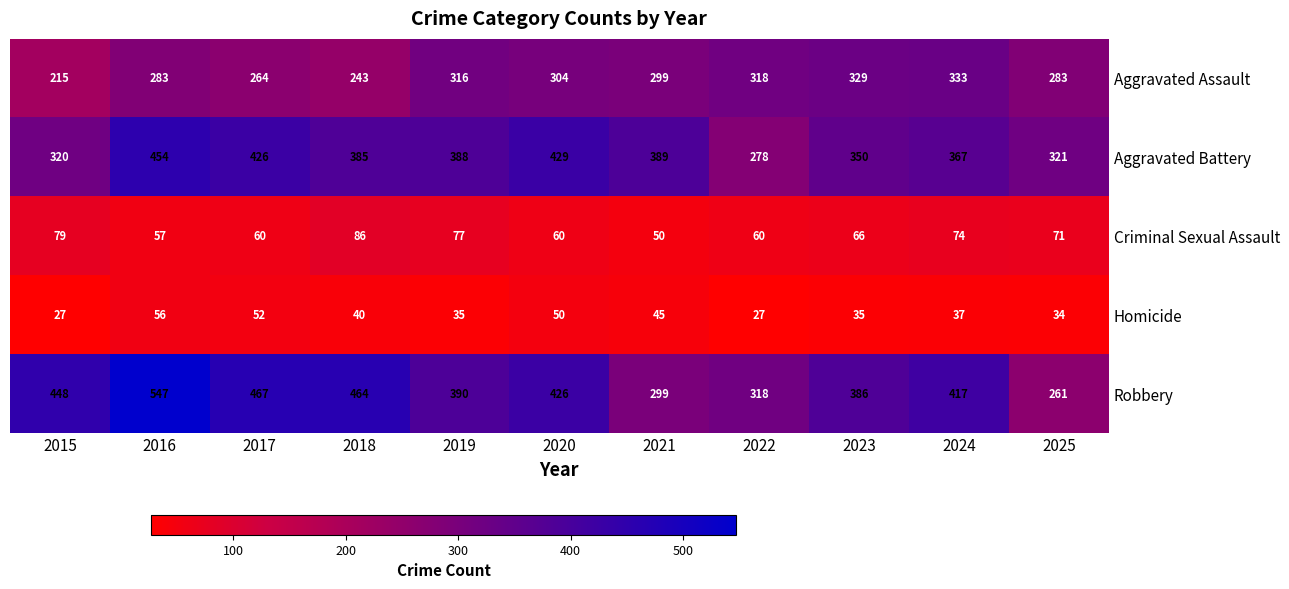

At 2019, list the series in order from smallest to largest.

Homicide, Criminal Sexual Assault, Aggravated Assault, Aggravated Battery, Robbery